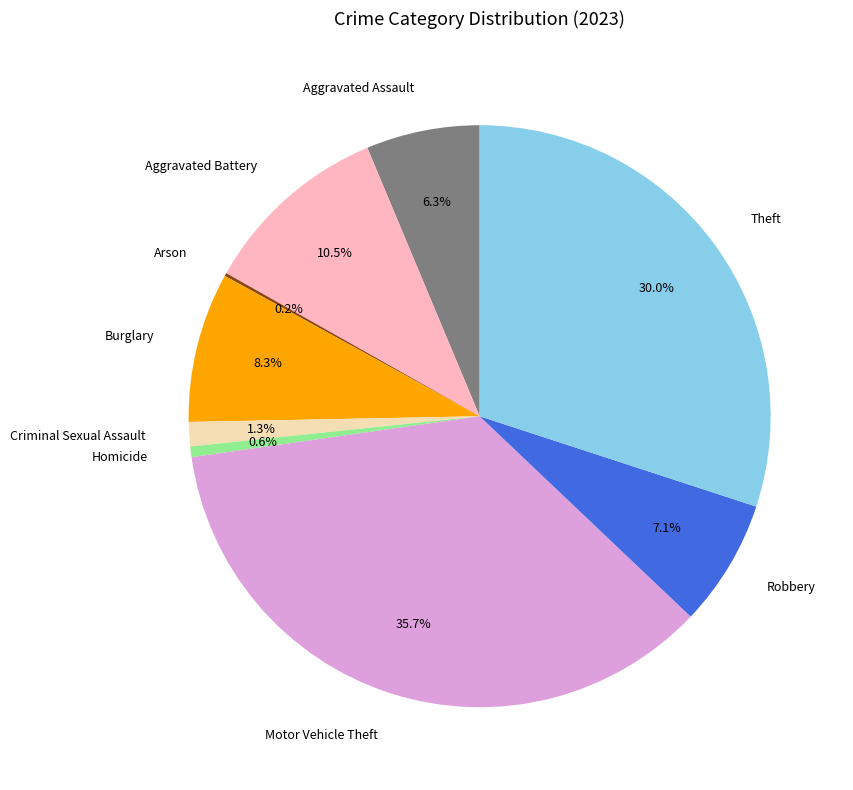

Which has a higher value, Homicide or Motor Vehicle Theft?

Motor Vehicle Theft